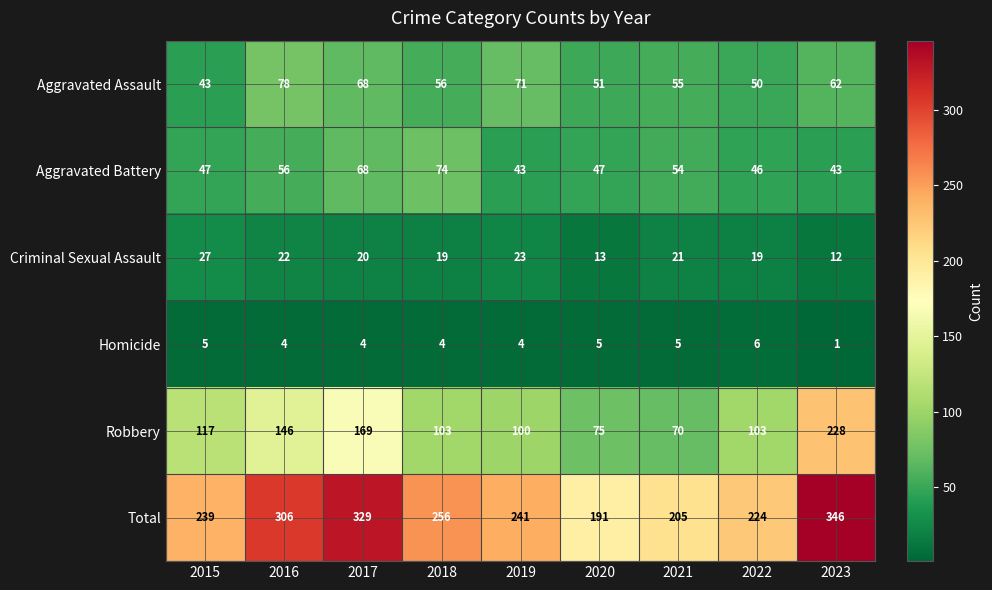

At which label does Homicide first exceed 4?

2015